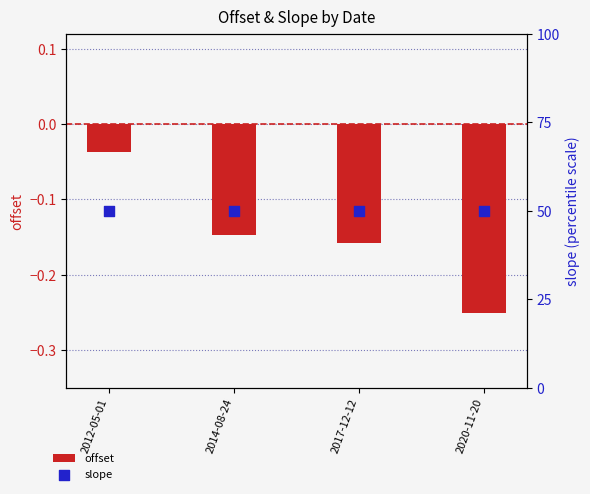

What is the total value across all series at 2012-05-01?

50.0